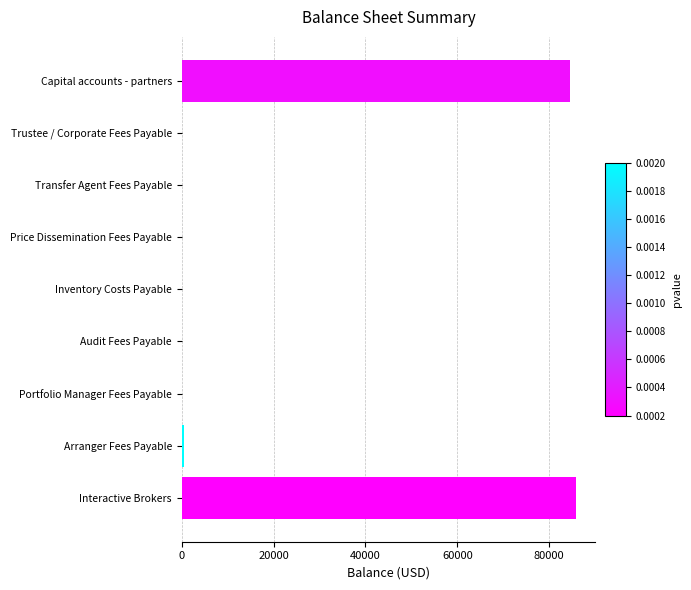

What is the sum of all values?

171458.1